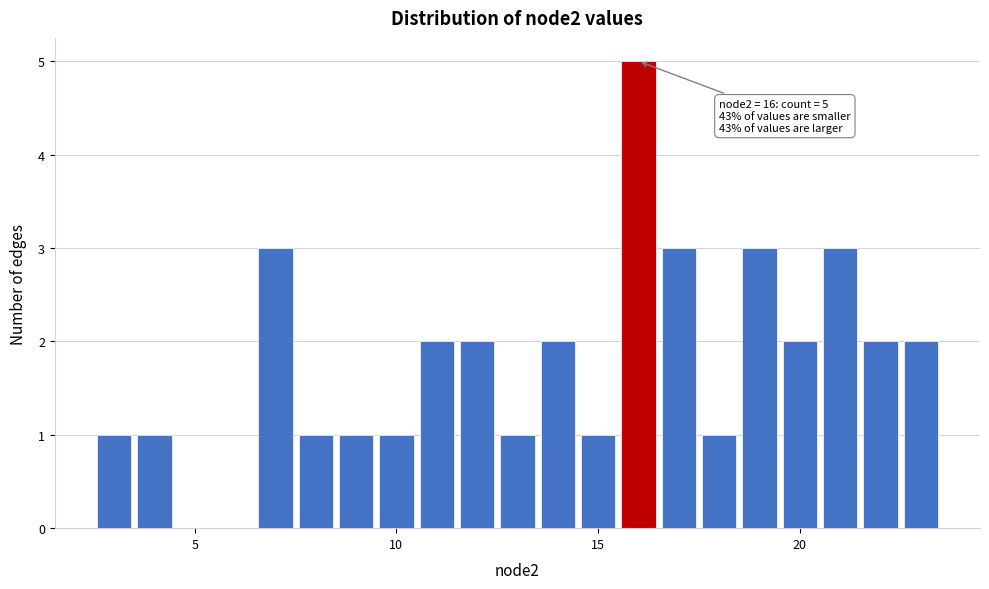

Around what value on the x-axis is the tallest bar? Give the approximate position of its centre, as read against the axis.

16.0